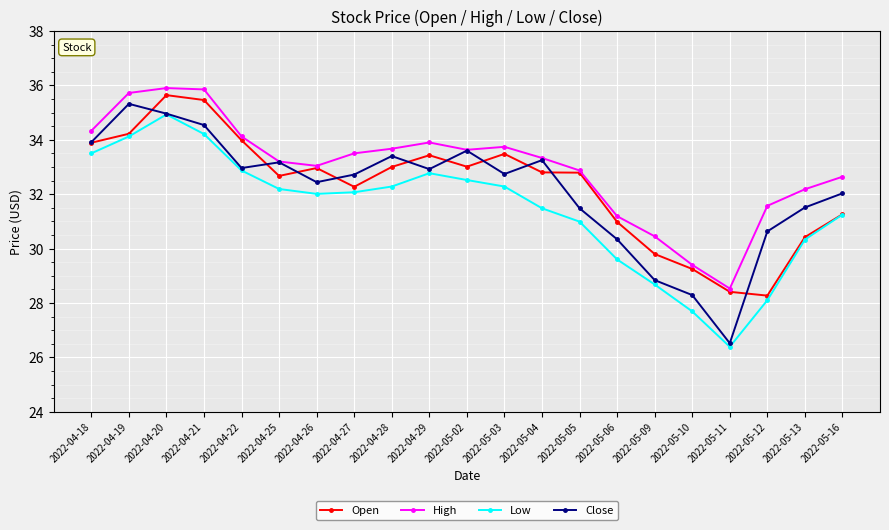

What is the sum of the Open values at 2022-05-06 and 2022-04-18?

64.9